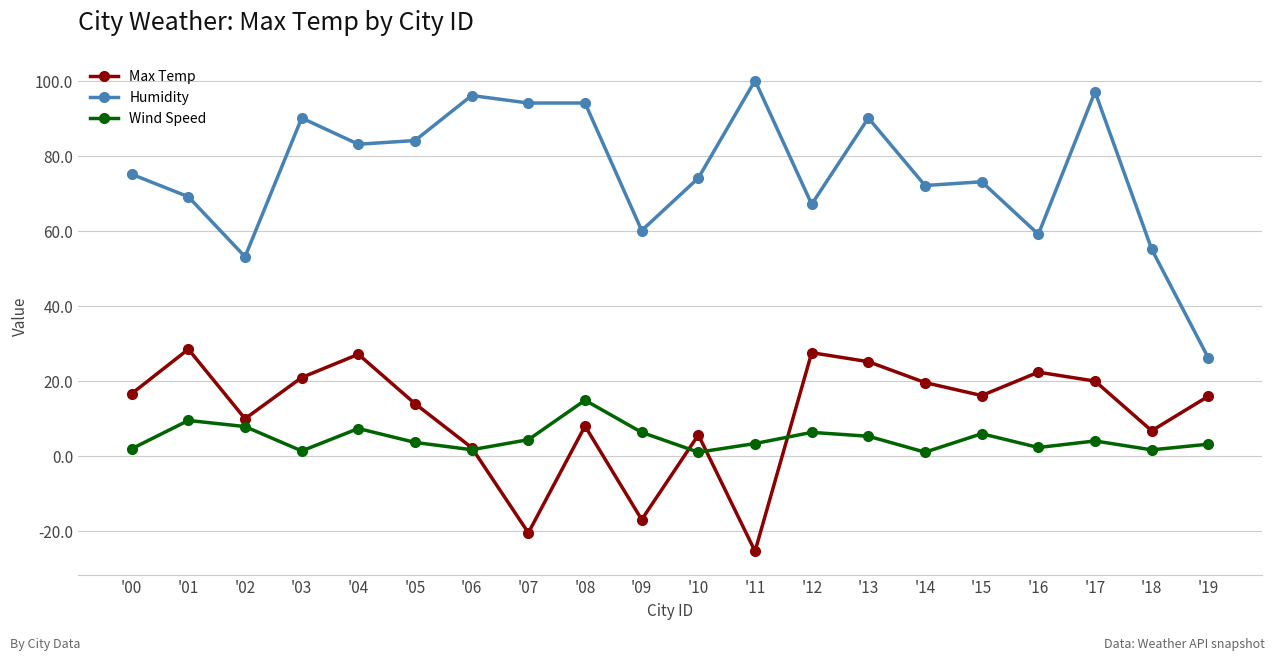

What is the difference between the Humidity values at '19 and '10?

48.0